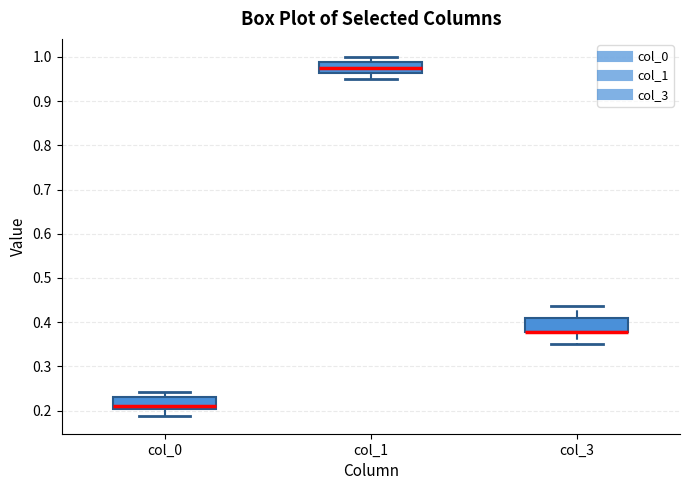

Reading left to right, read every box against the y-axis: the position of its median line, the range the box covers, and the ends of its whiskers. The values are not printed on the chart, so give them approximately, as read against the axis.

col_0: median 0.21, box 0.20 to 0.23, whiskers 0.19 to 0.24
col_1: median 0.98, box 0.96 to 0.99, whiskers 0.95 to 1.00
col_3: median 0.38 (drawn on the box's lower edge), box 0.38 to 0.41, whiskers 0.35 to 0.44